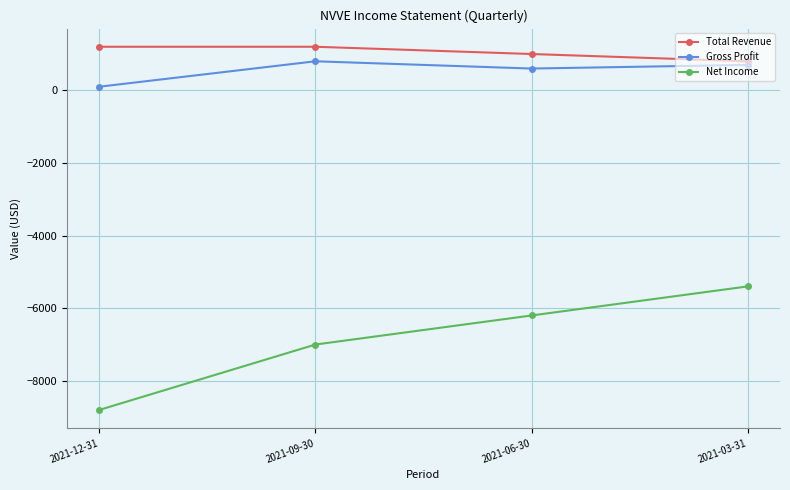

Which series has the largest range (max minus min)?

Net Income